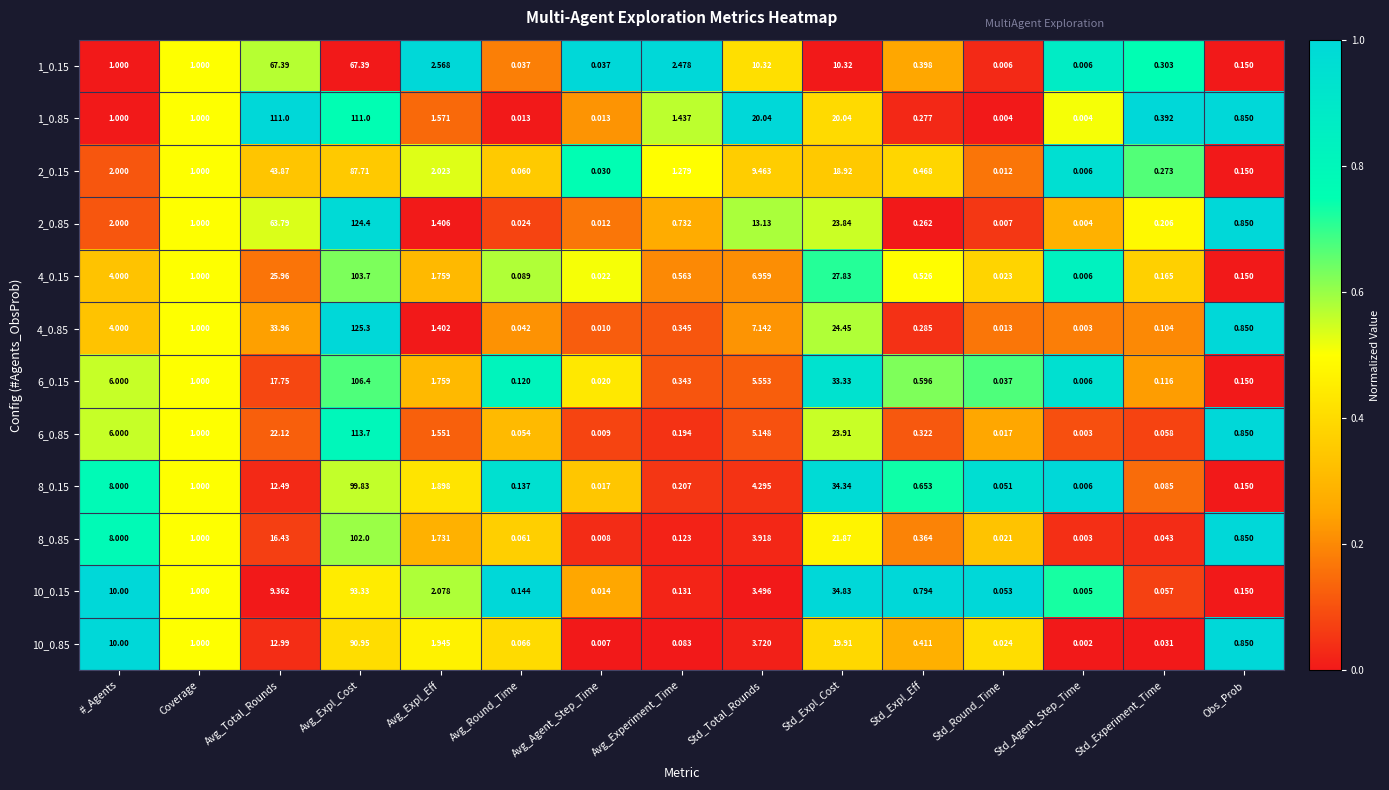

At which label does 4_0.15 reach its peak?

Avg_Expl_Cost